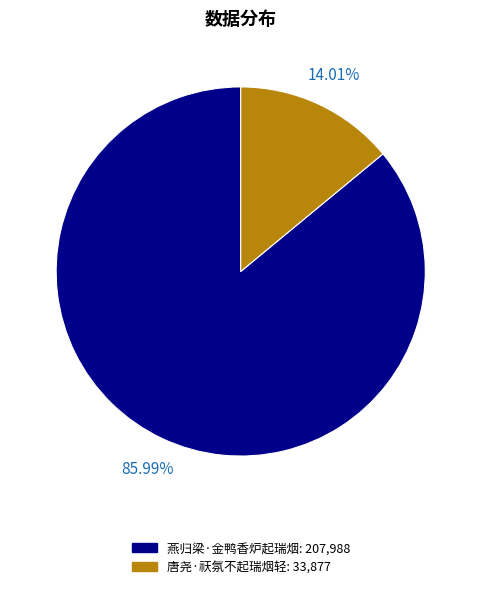

Count the number of slices in the pie.

2